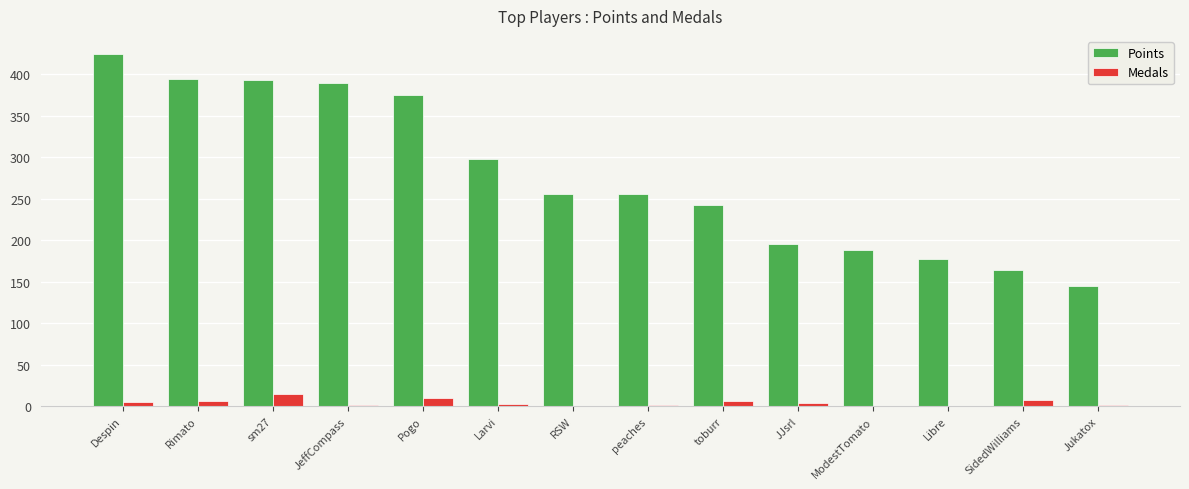

What is the maximum value for Points?

425